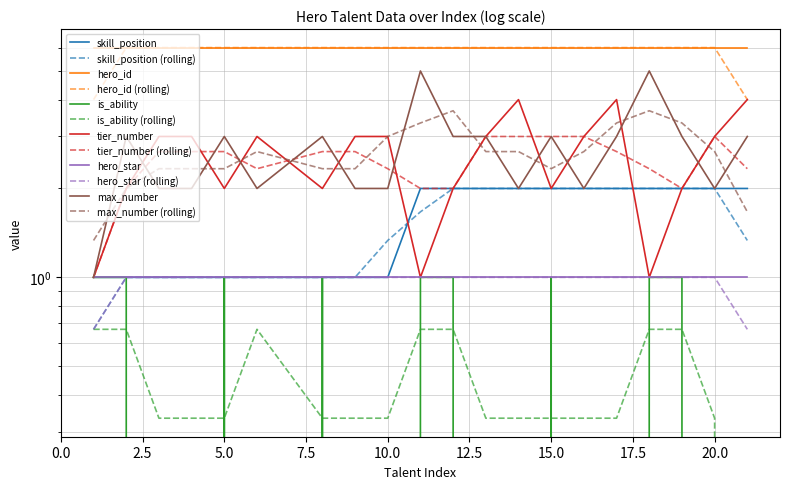

What is the difference between the max_number values at 19 and 14?

1